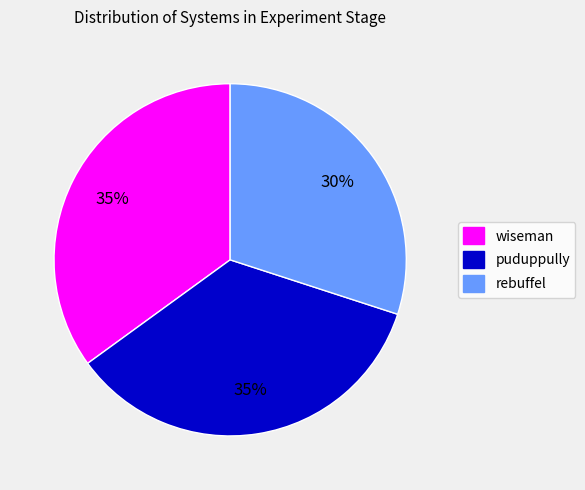

To the nearest percent, what percentage of the pie is rebuffel?

30%